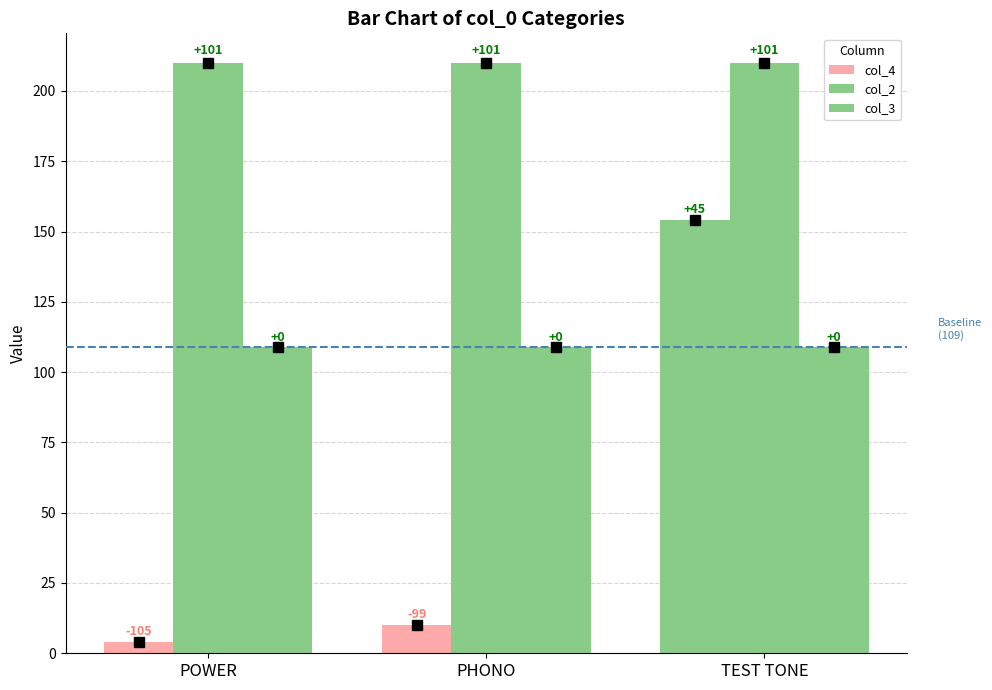

Which series has the largest range (max minus min)?

col_4